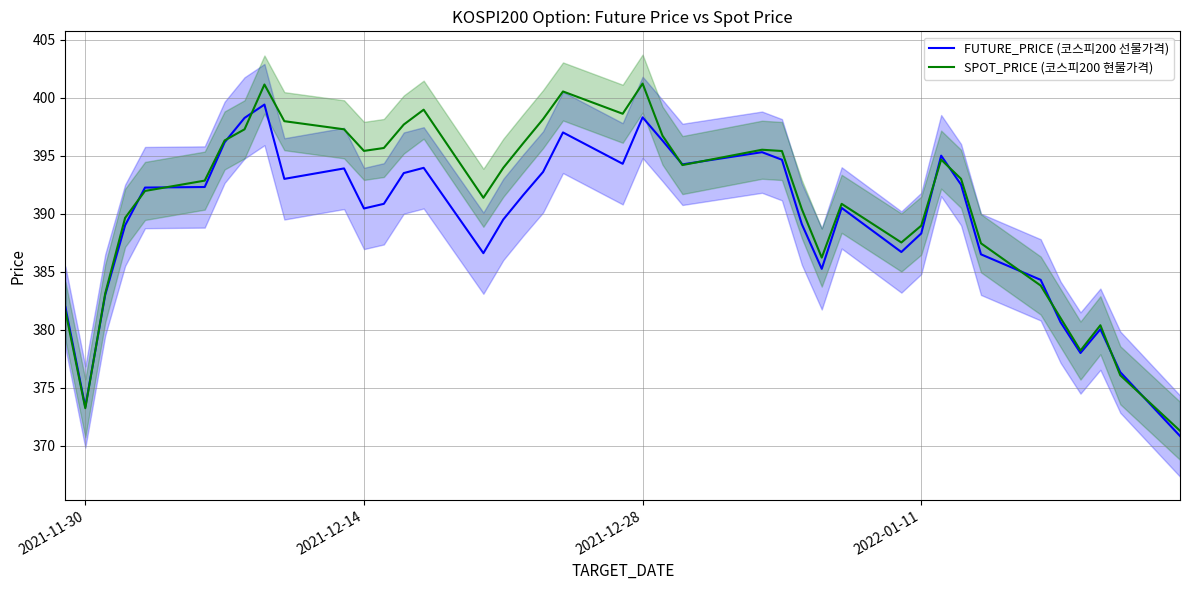

The SPOT_PRICE (코스피200 현물가격) series shows 201.3 at 2021-12-14. True or false?

False